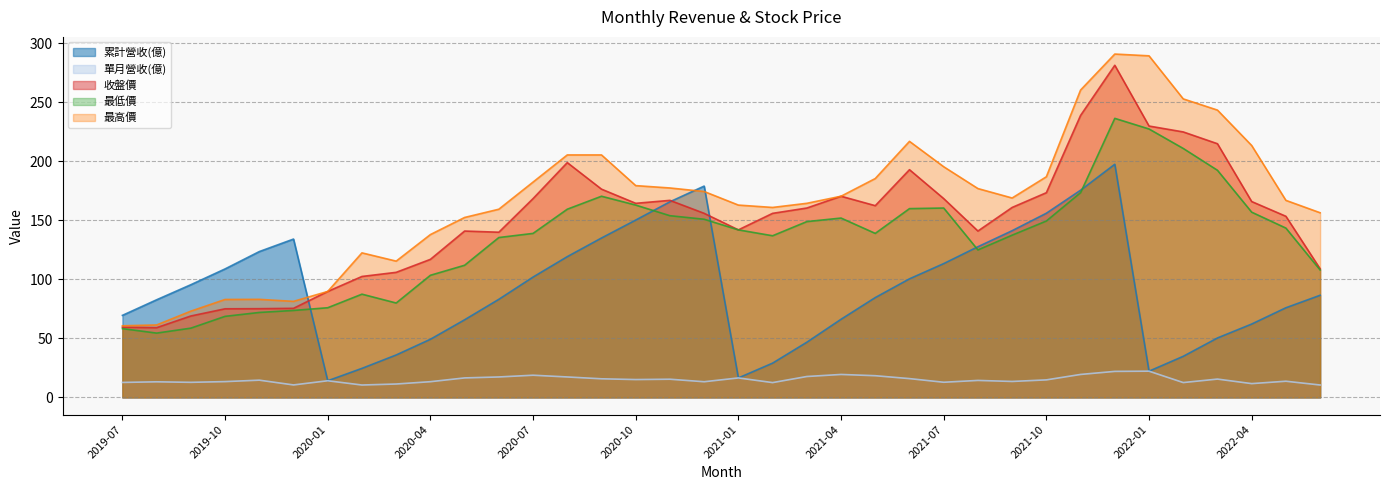

The 最高價 series shows 66.9 at 2021-10. True or false?

False